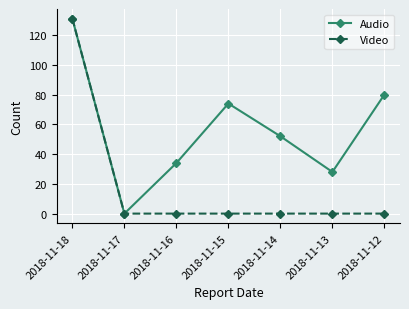

What is the greatest value displayed?

131